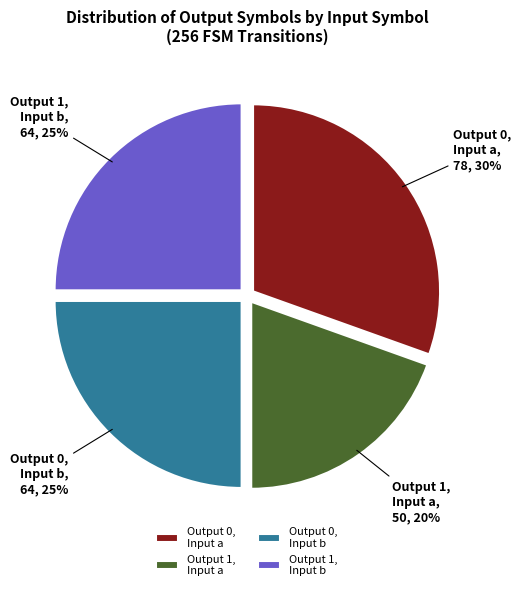

To the nearest percent, what is the average slice percentage?

25%